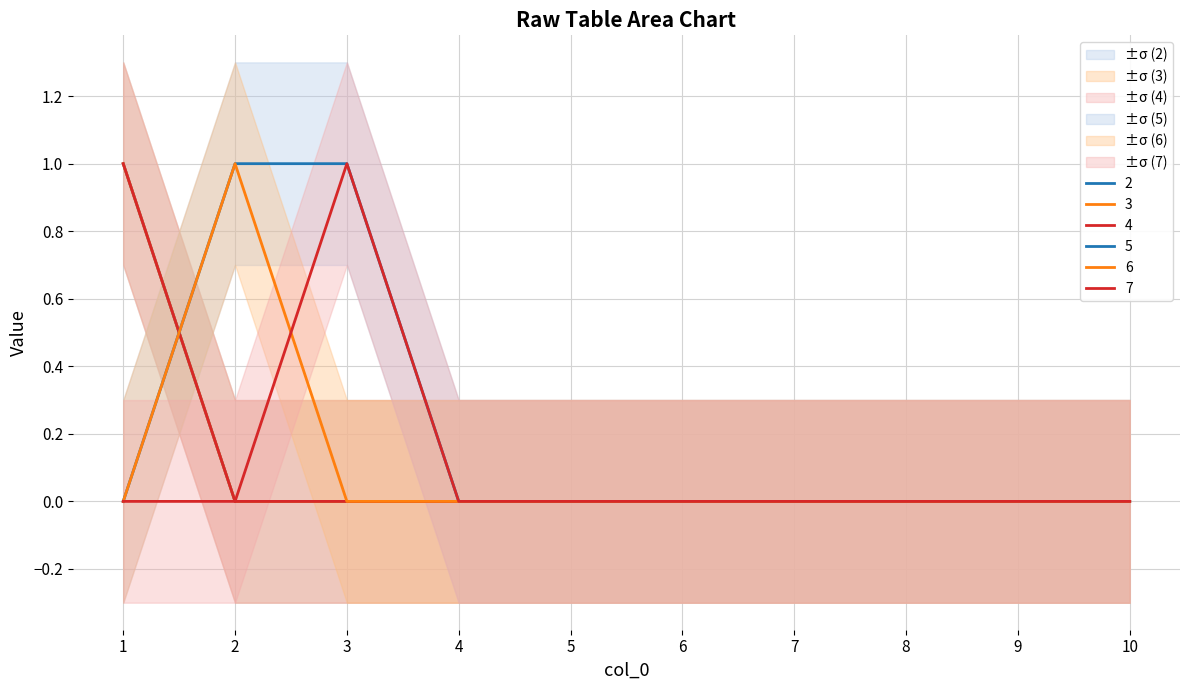

Between 2 and 7, which is larger?

2